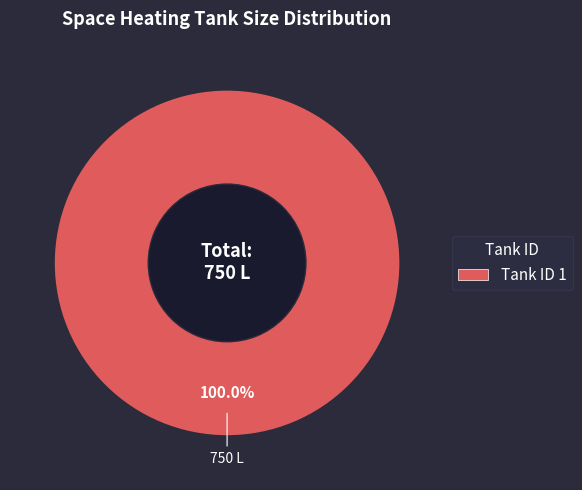

Is there any slice that represents more than half of the pie?

Yes